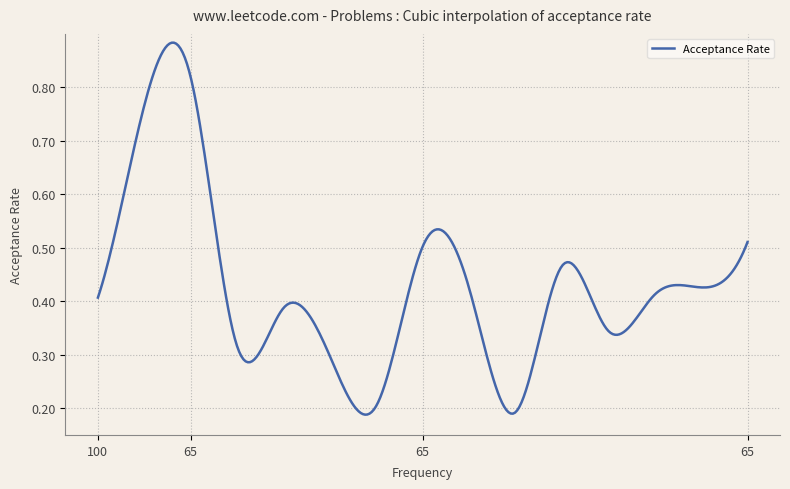

Does the chart have visible grid lines?

Yes